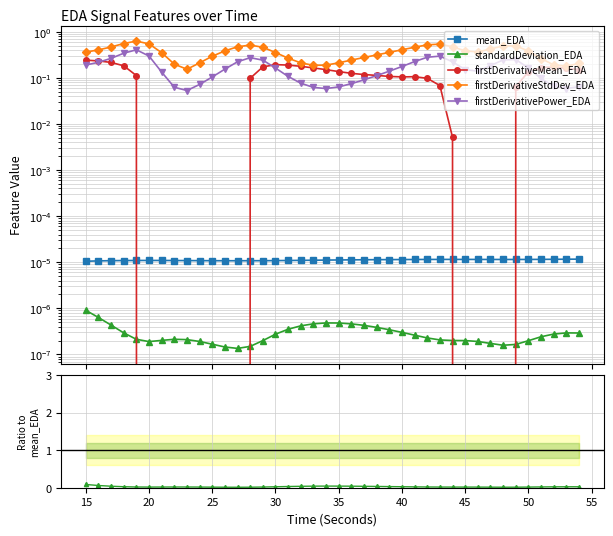

Which series has the largest total across all categories?

firstDerivativeStdDev_EDA